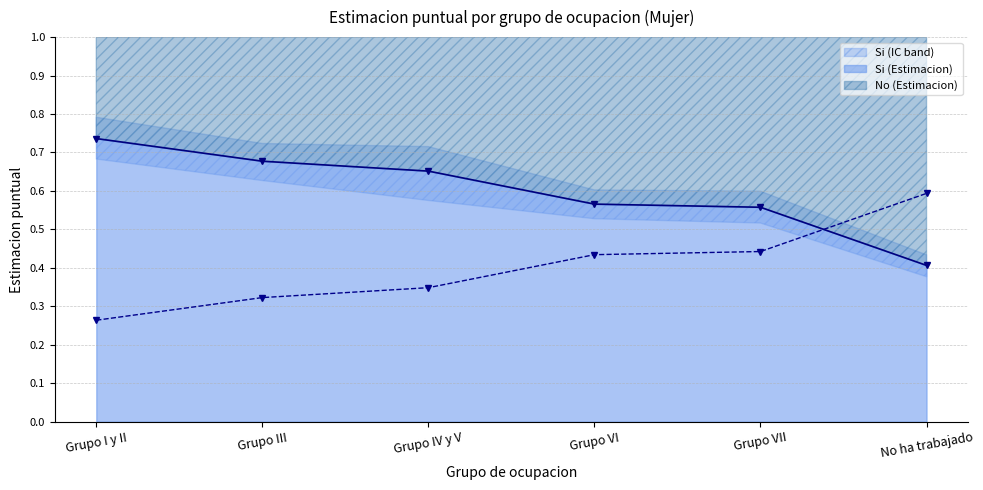

Reading right to left, list all the values displayed in this chart.

Si (Estimacion): 0.4	0.6	0.6	0.7	0.7	0.7
No (Estimacion): 0.6	0.4	0.4	0.3	0.3	0.3